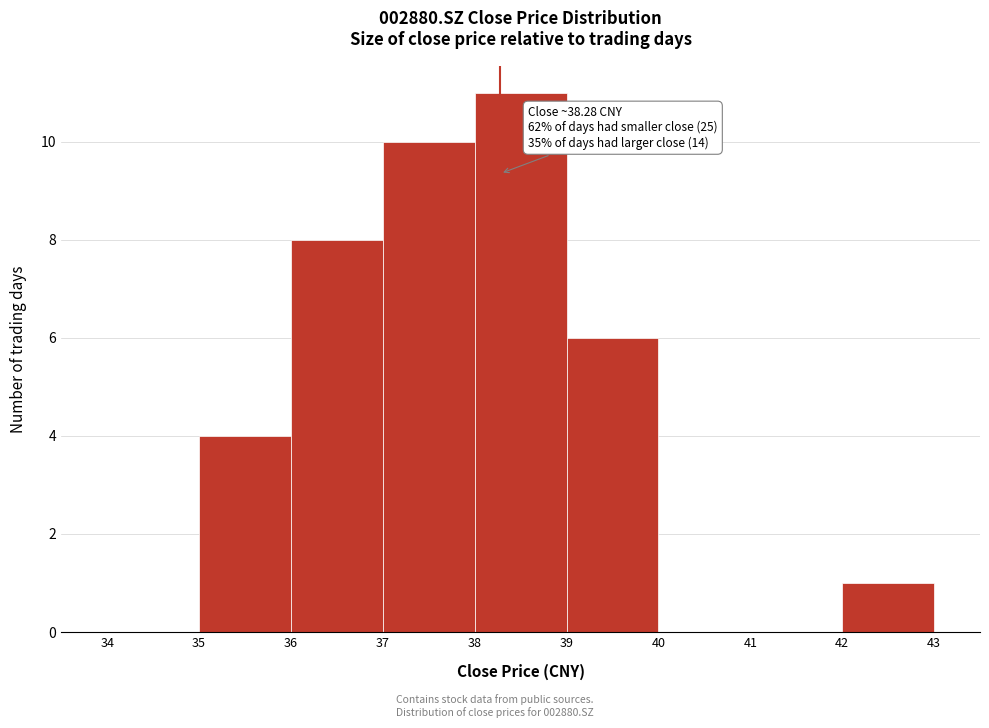

Over which range of the x-axis is the bar tallest?

38 to 39